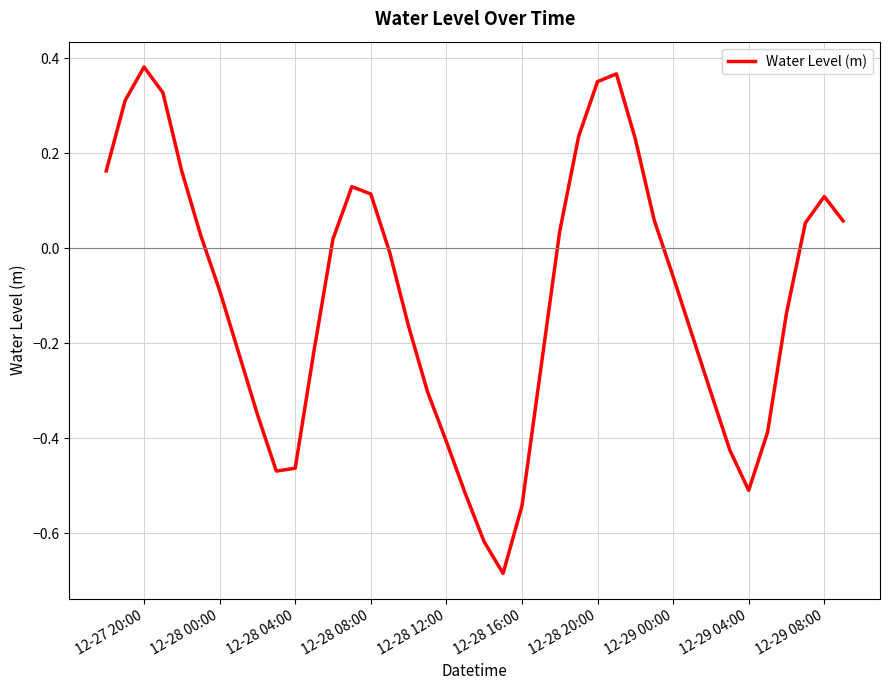

What is the difference between the maximum and minimum values?

1.1